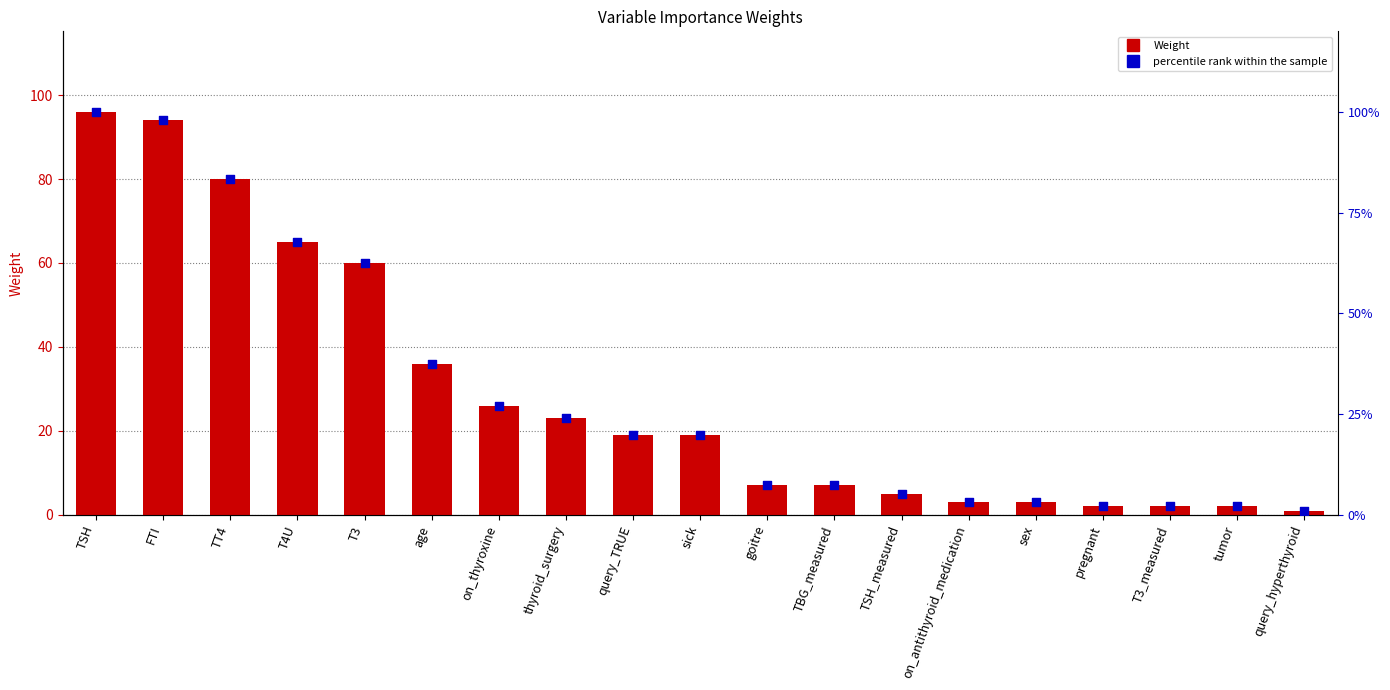

Which series has the widest spread of Y values?

percentile rank within the sample